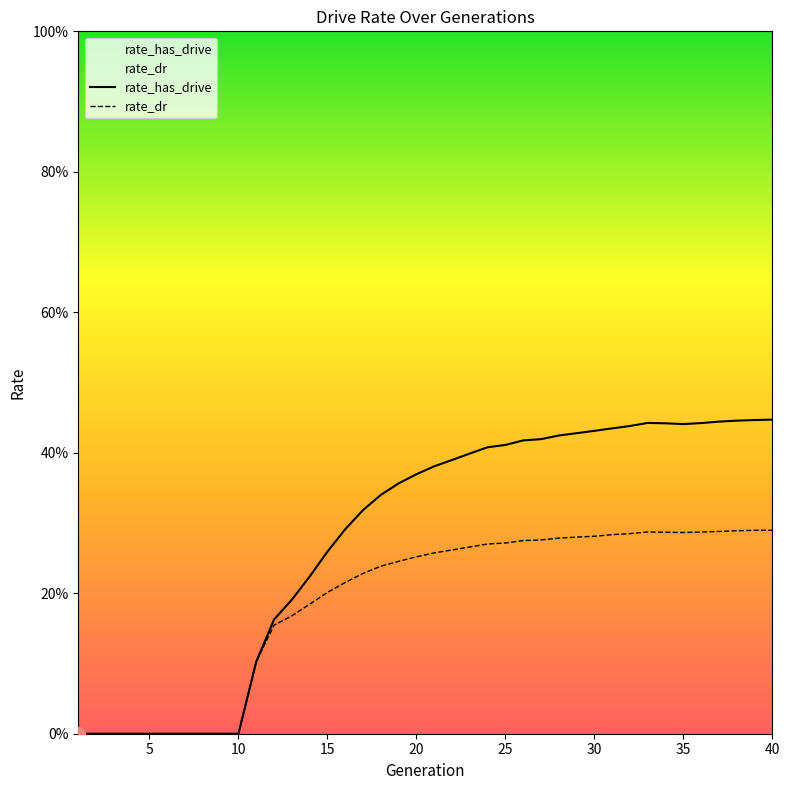

Which series has the widest spread of values?

rate_has_drive